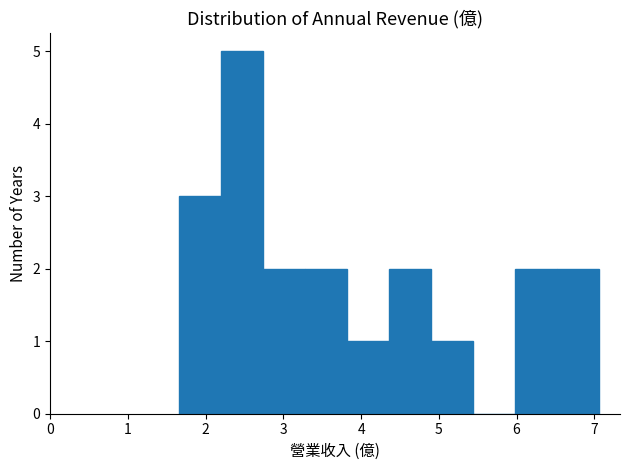

Reading left to right, list every bar in this chart as the range it spans on the x-axis followed by its height. Neither the bar edges nor the heights are printed on the chart, so give them approximately, as read against the axes.

1.66 to 2.20: 3
2.20 to 2.74: 5
2.74 to 3.28: 2
3.28 to 3.82: 2
3.82 to 4.36: 1
4.36 to 4.90: 2
4.90 to 5.44: 1
5.44 to 5.98: 0
5.98 to 6.52: 2
6.52 to 7.06: 2